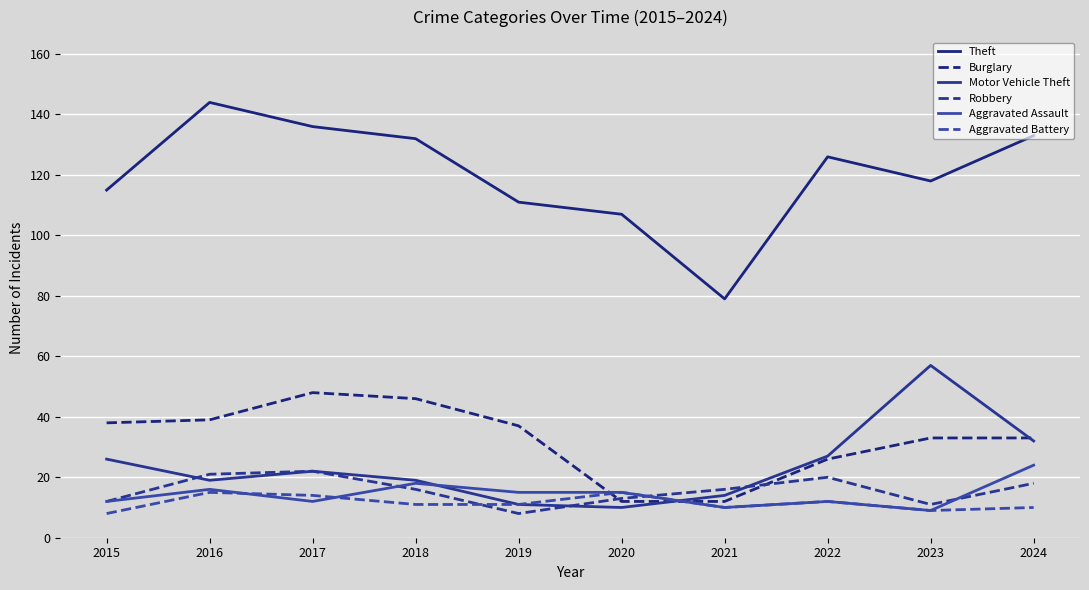

What is the smallest value displayed?

8